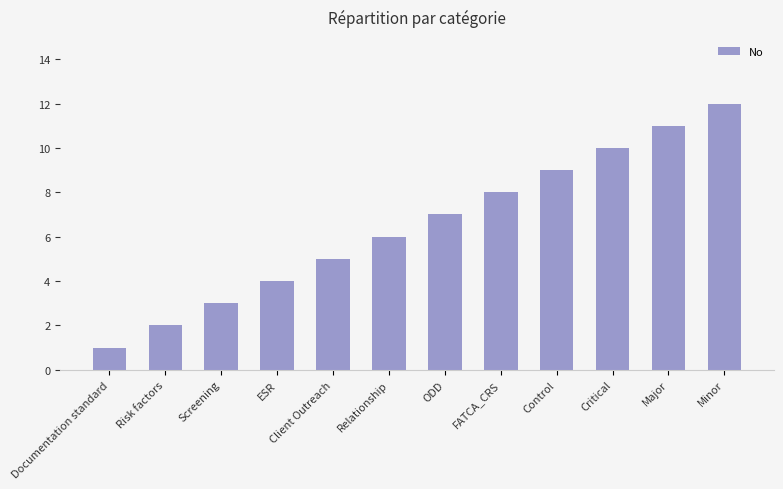

How many distinct data groups are displayed?

1